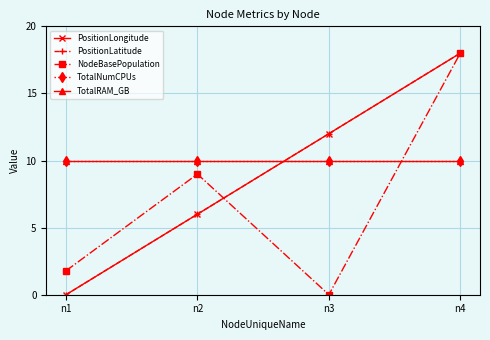

Which series ends up on top after the final intersection of NodeBasePopulation and PositionLongitude?

PositionLongitude